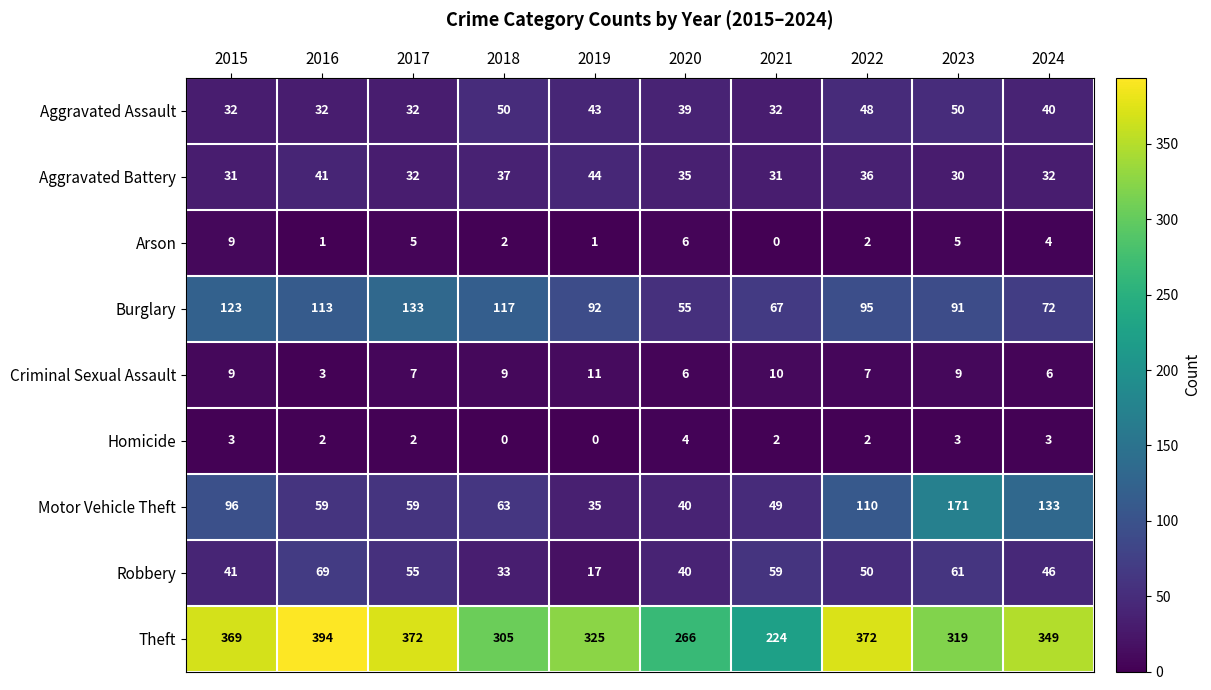

Which series has the largest range (max minus min)?

Theft